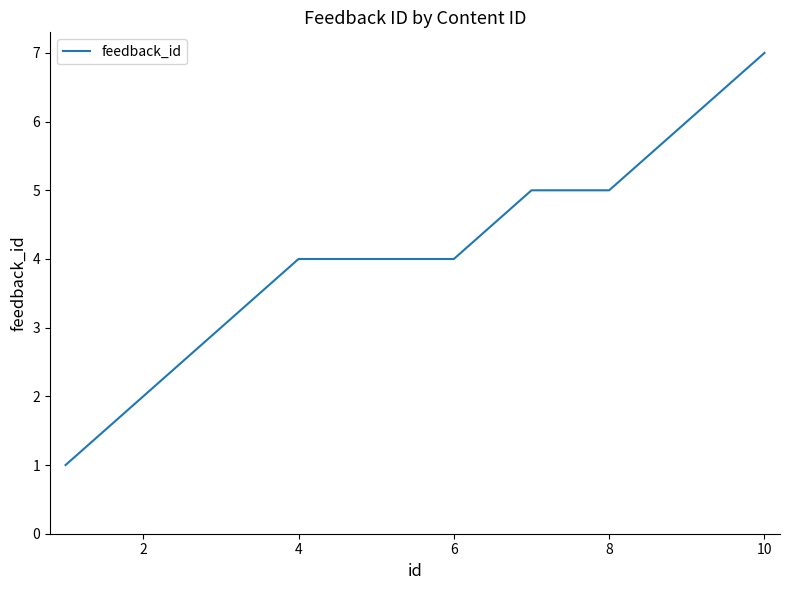

What is the smallest value displayed?

1